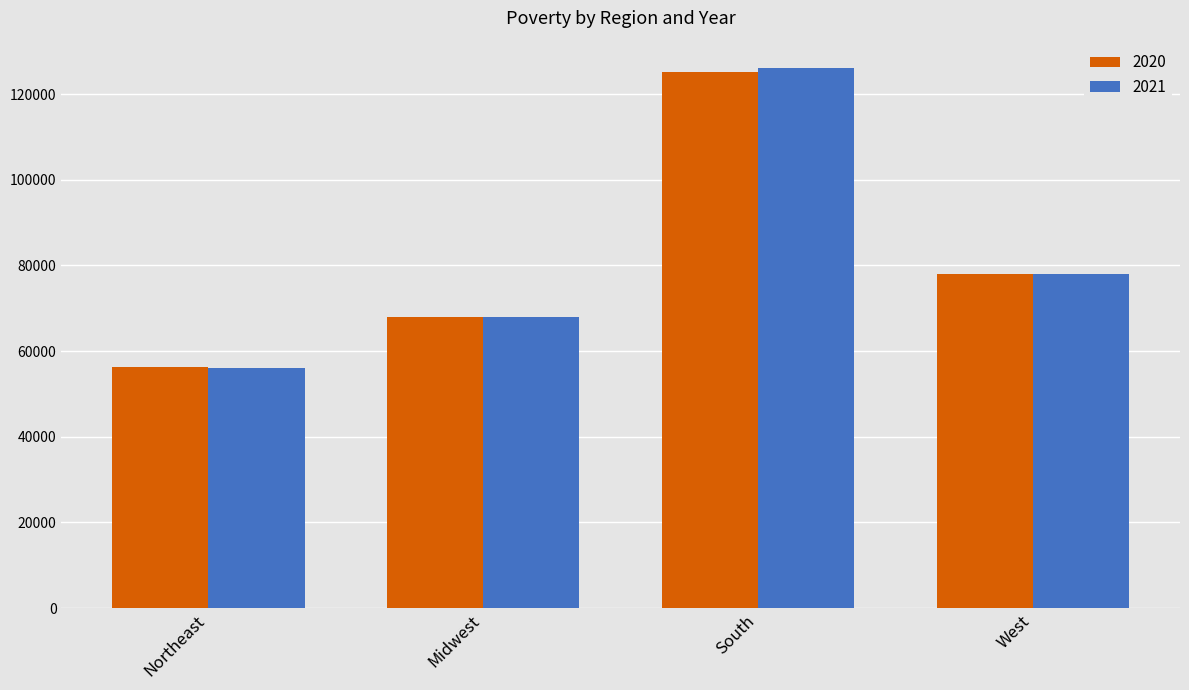

At which category is the sum across all series the highest?

South